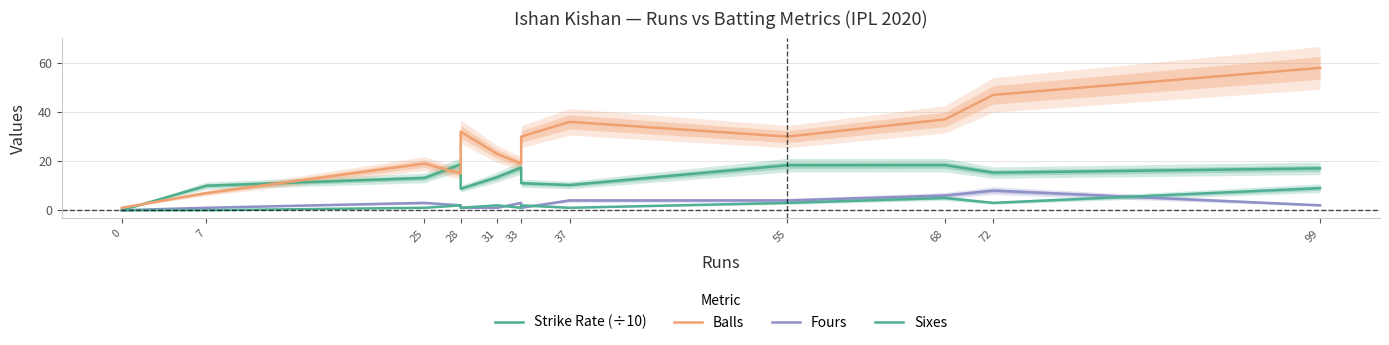

Which series has the widest spread of values?

Balls